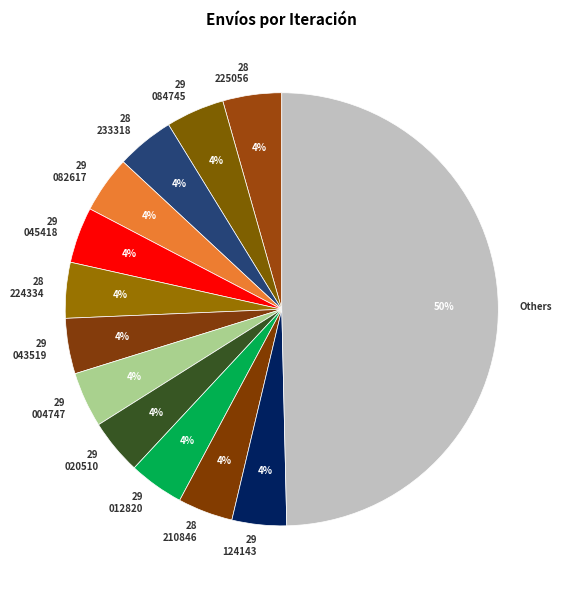

To the nearest percent, what is the average slice percentage?

8%